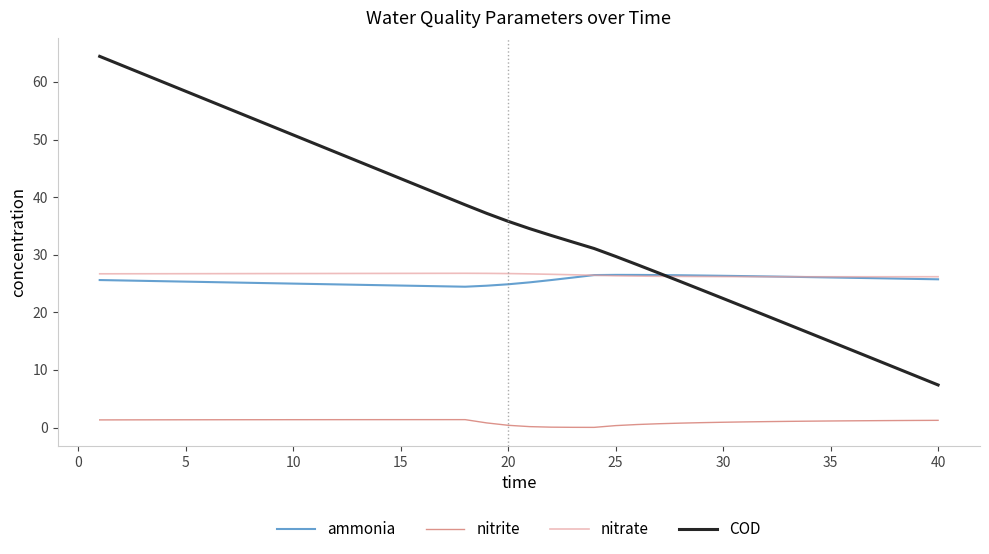

What is the average value of the nitrate series?

26.5